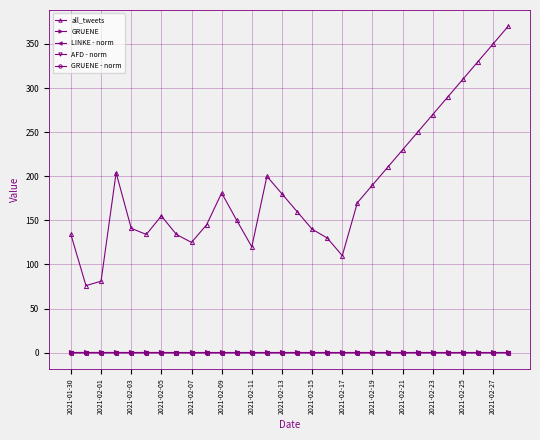

What is the value of the all_tweets point at the 17th from the left?

140.0